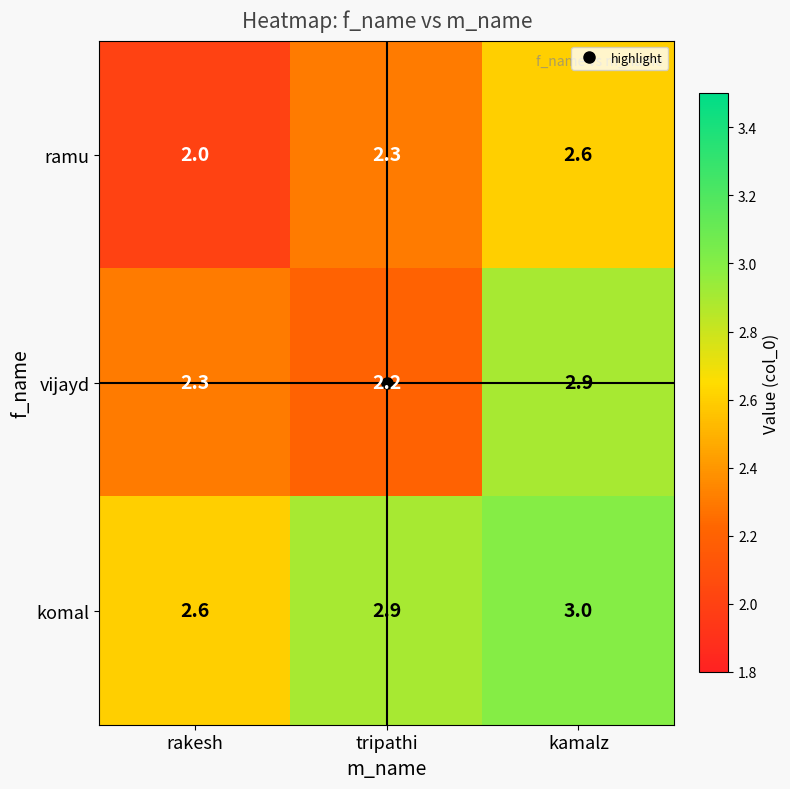

List the series in order of their peak value, highest first.

komal, vijayd, ramu